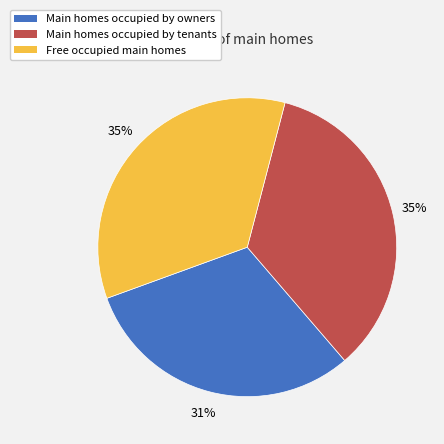

What percentage is the Main homes occupied by owners slice, to the nearest percent?

31%